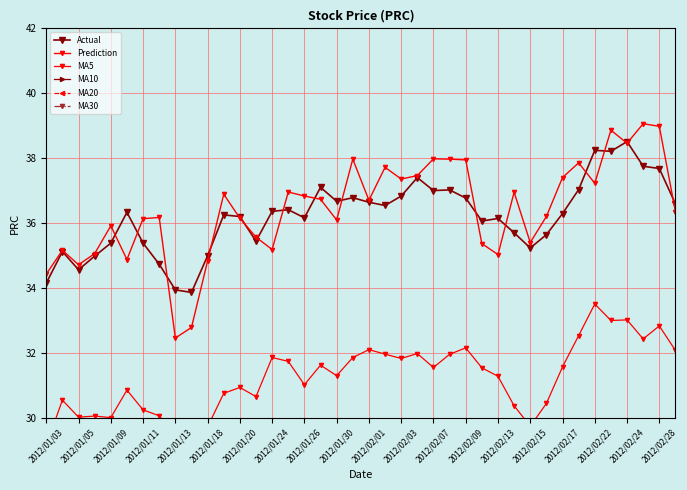

What is the maximum value shown in the chart?

39.1